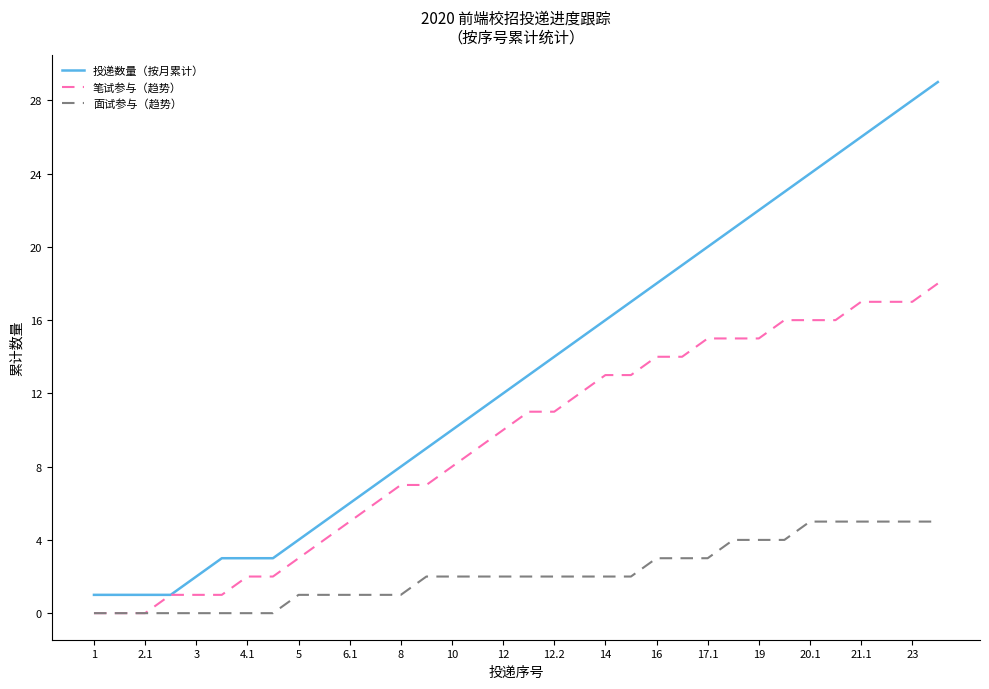

How many lines are shown in the chart?

3